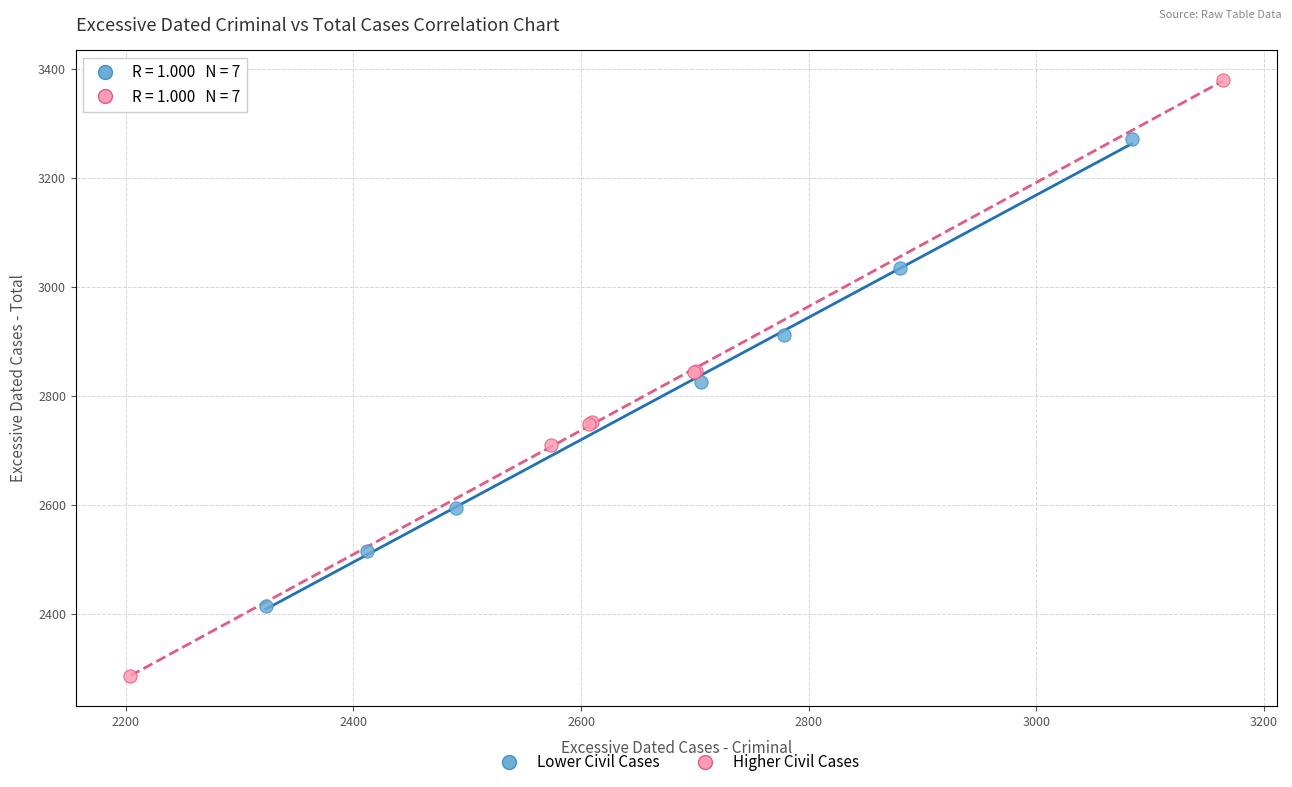

What are all the series names shown in the legend?

Lower Civil Cases, Higher Civil Cases